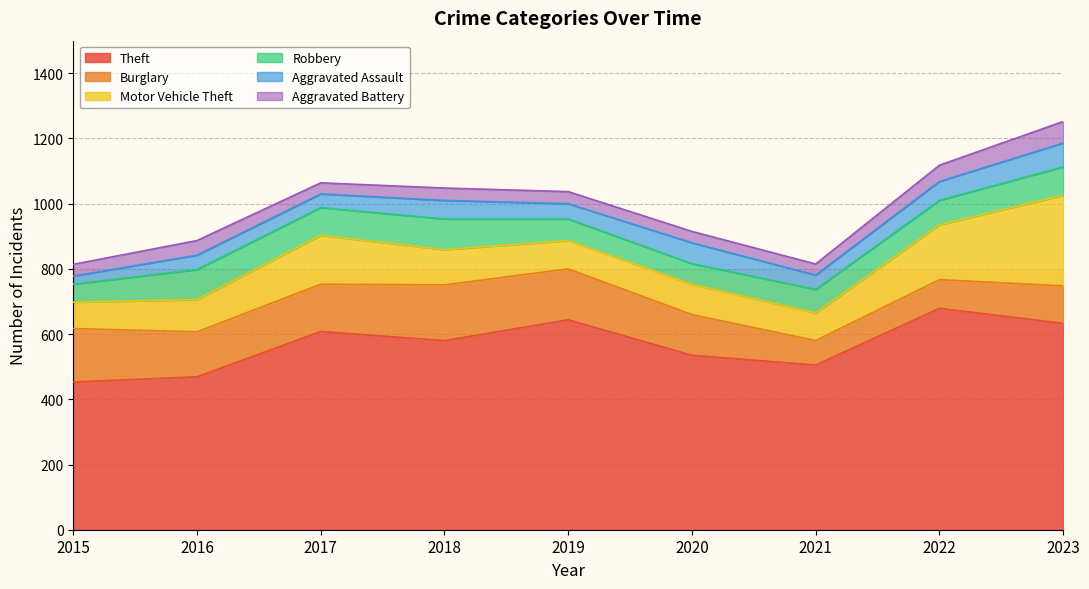

Which has a higher value, 2015 or 2016?

2016